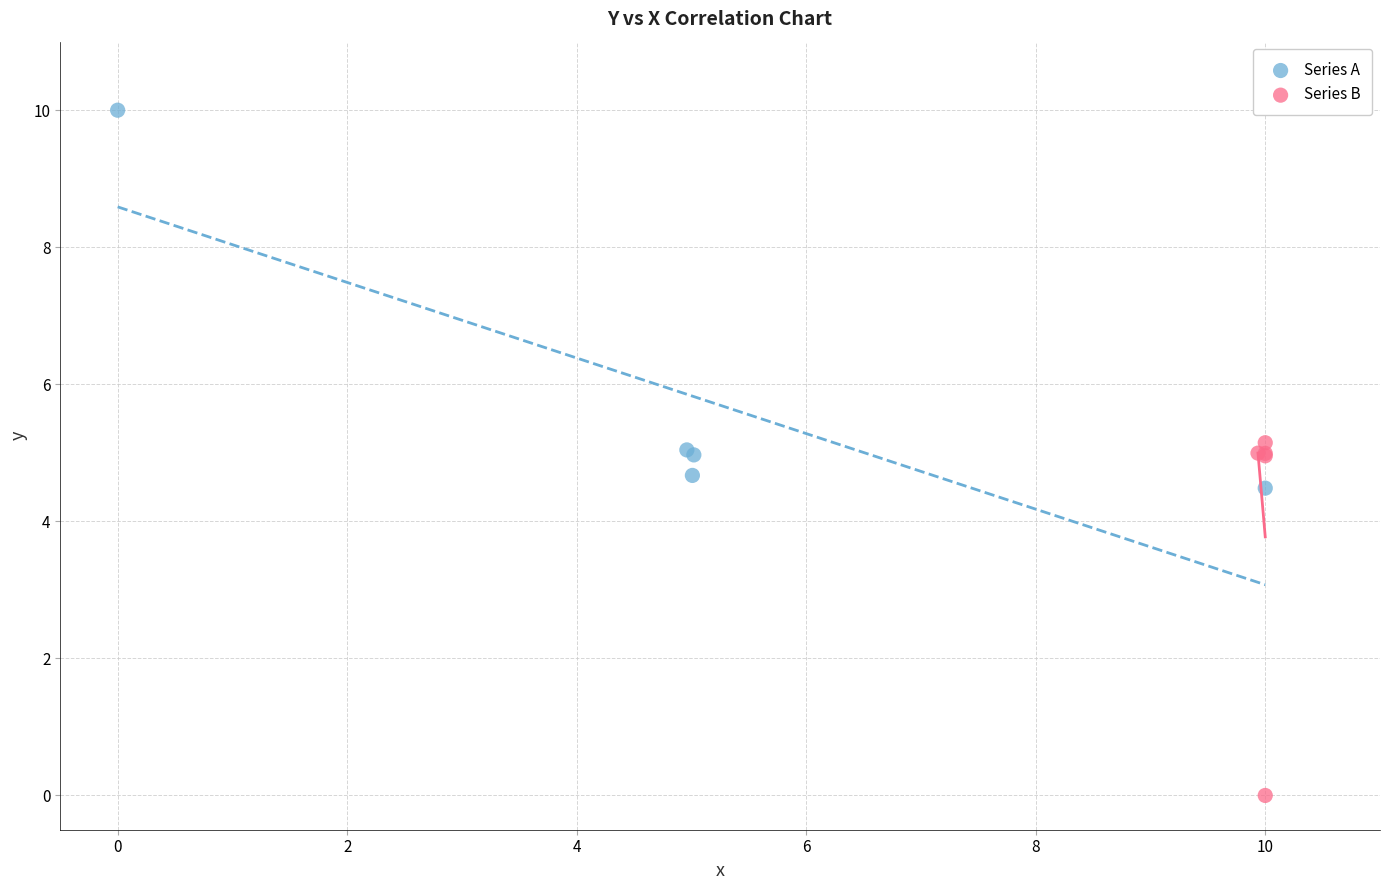

What are all the series names shown in the legend?

Series A, Series B